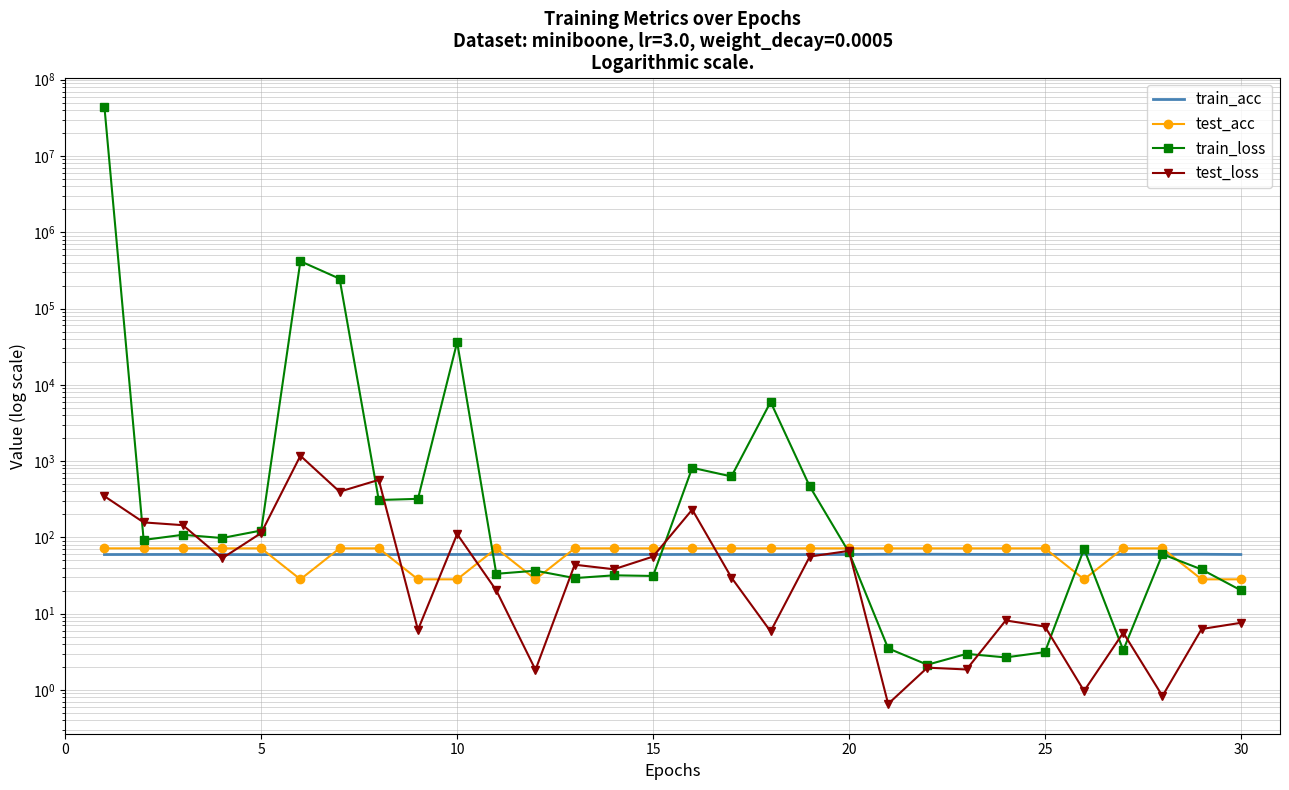

How many interior local valleys does the train_acc series have?

7